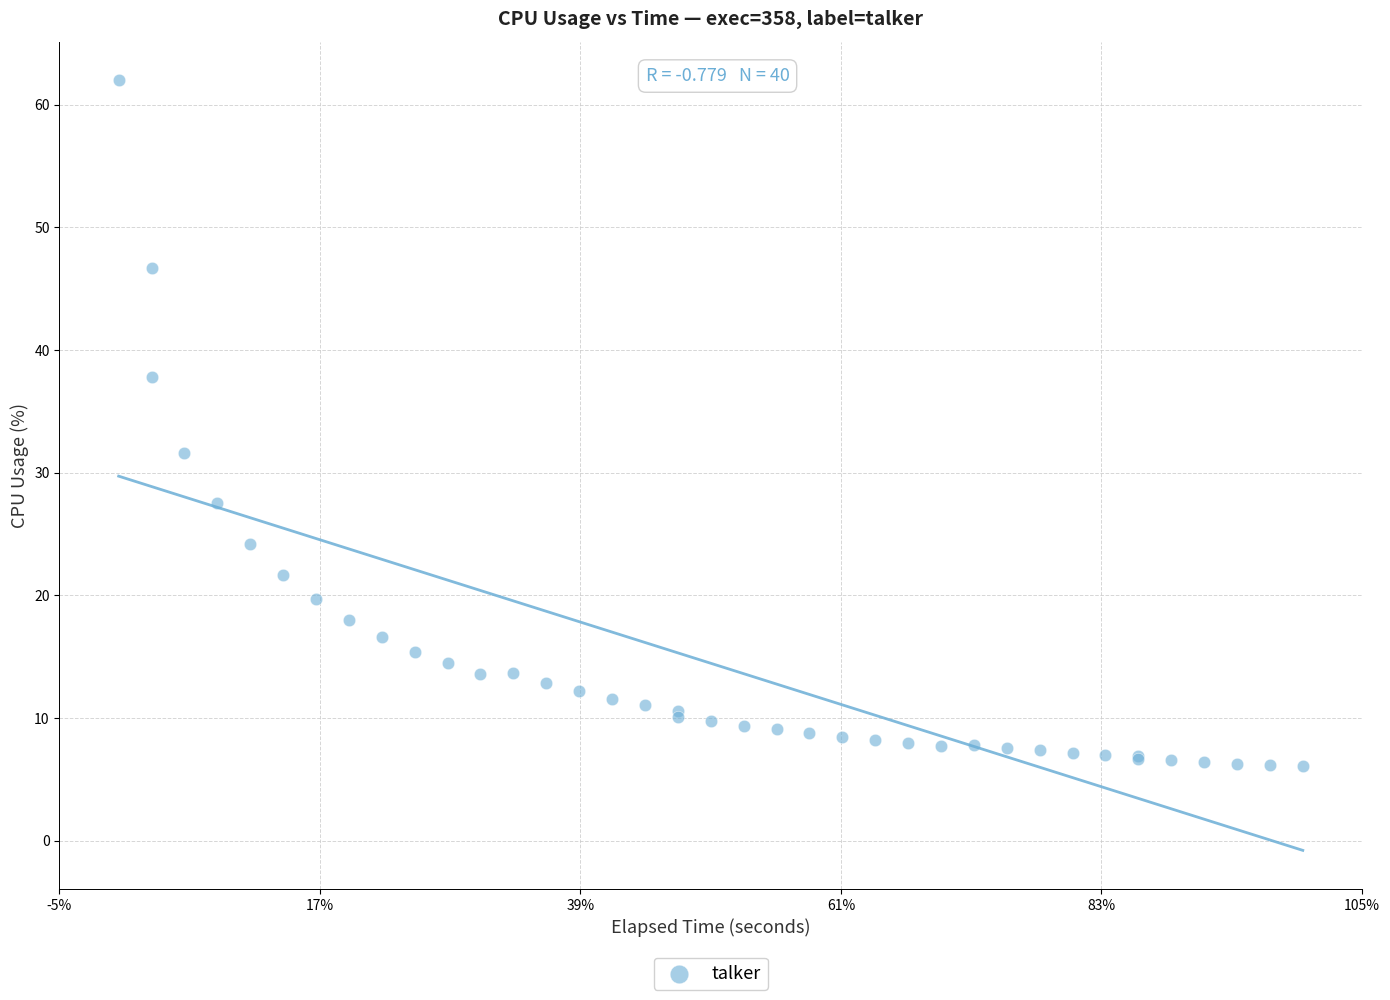

What Y value in the scatter plot is closest to 34?

31.6